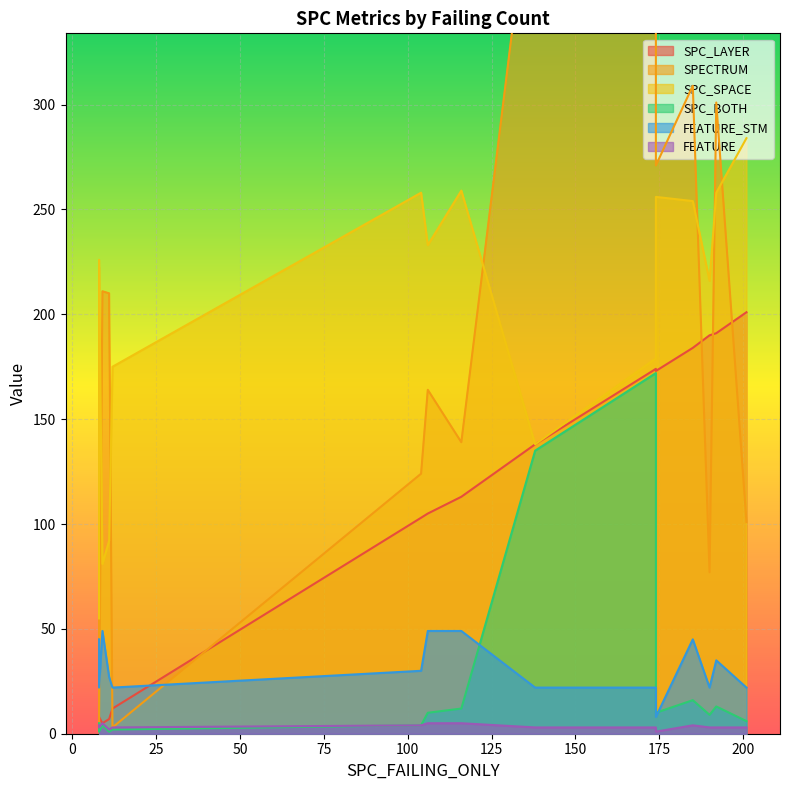

What is the sum of the SPC_SPACE values at 14 and 8?

392